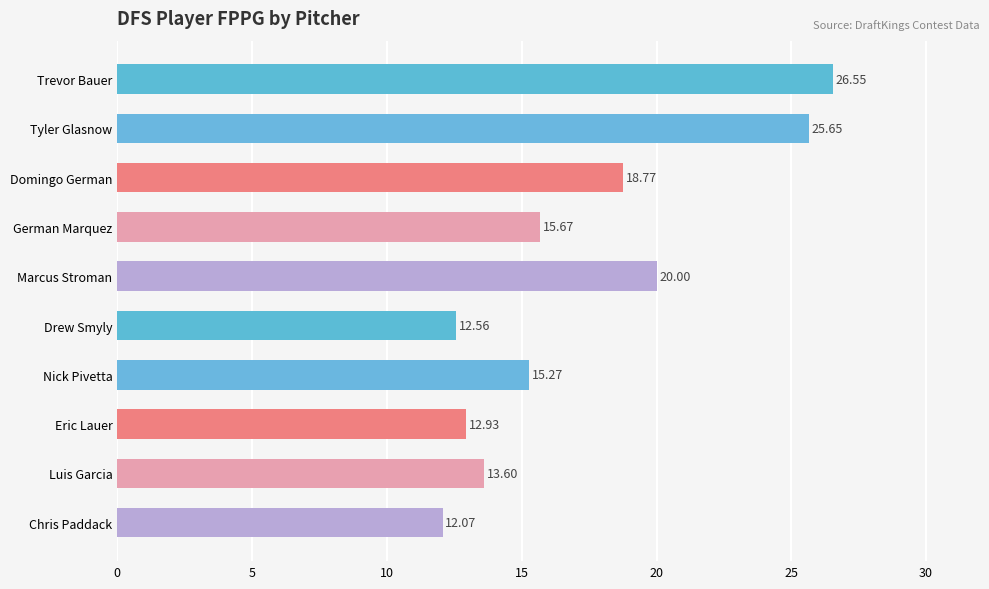

What is the difference between the values at Eric Lauer and German Marquez?

2.7